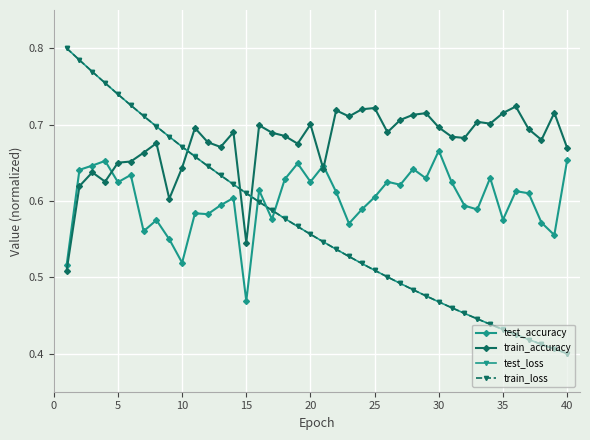

What are all the series names shown in the legend?

test_accuracy, train_accuracy, test_loss, train_loss